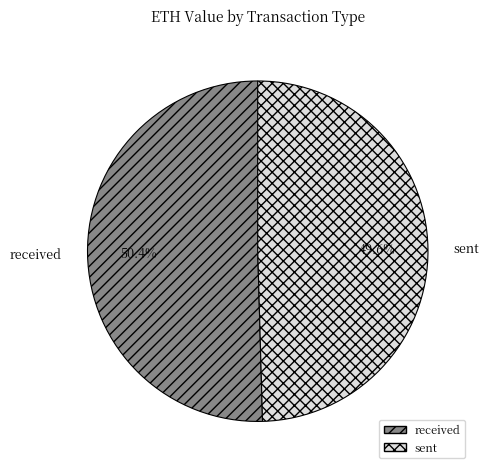

Is it true that sent is 44% of the pie?

False